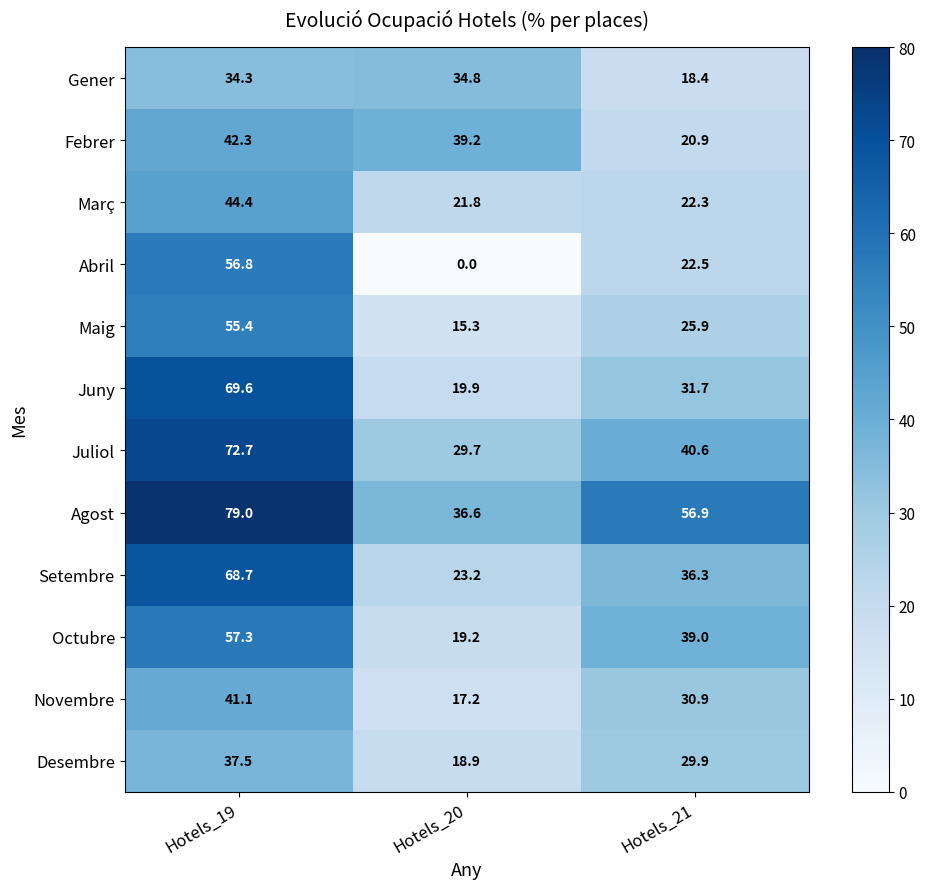

The value of Novembre at Hotels_20 is 5.8. True or false?

False